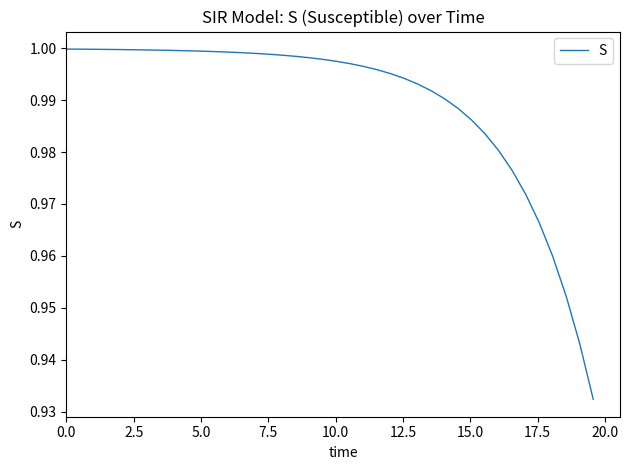

Is this an area chart (filled region under the line)?

No